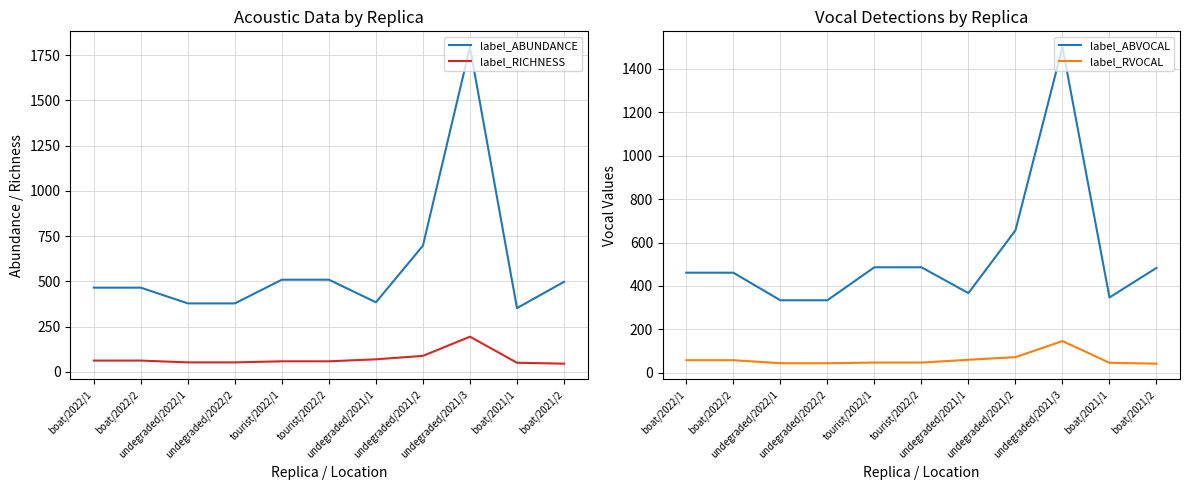

True or false: label_RICHNESS and label_ABUNDANCE intersect in this chart.

False